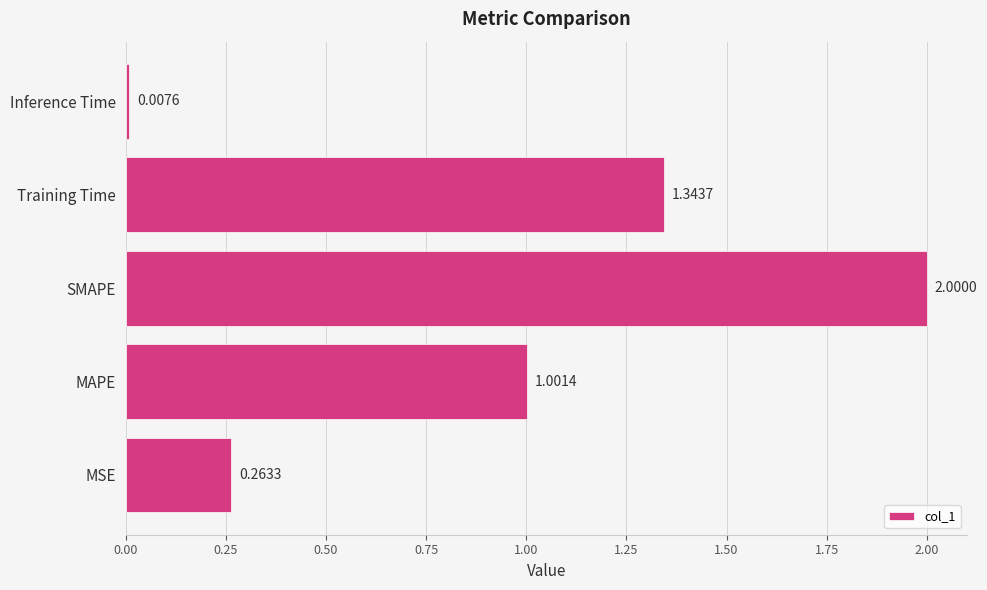

How many values are below 1?

2